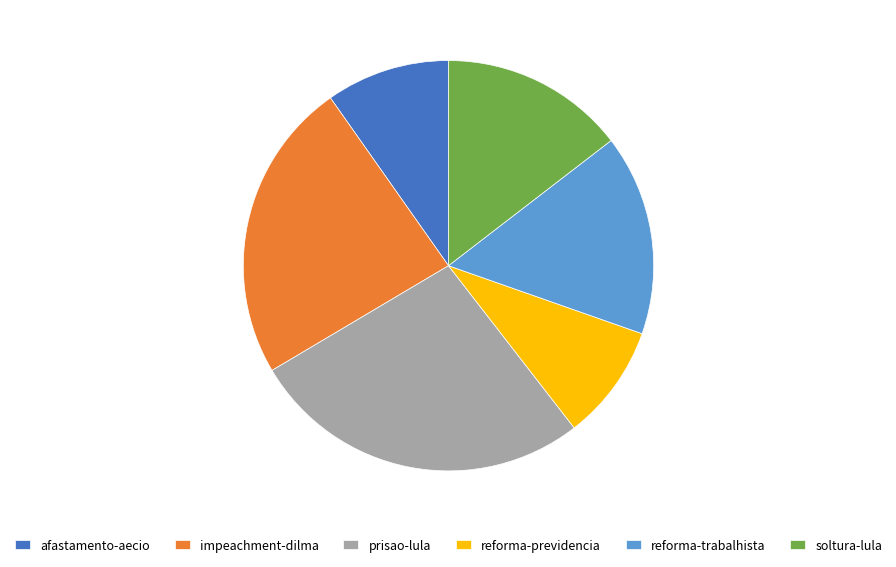

Rank the categories by value from lowest to highest.

reforma-previdencia, afastamento-aecio, soltura-lula, reforma-trabalhista, impeachment-dilma, prisao-lula